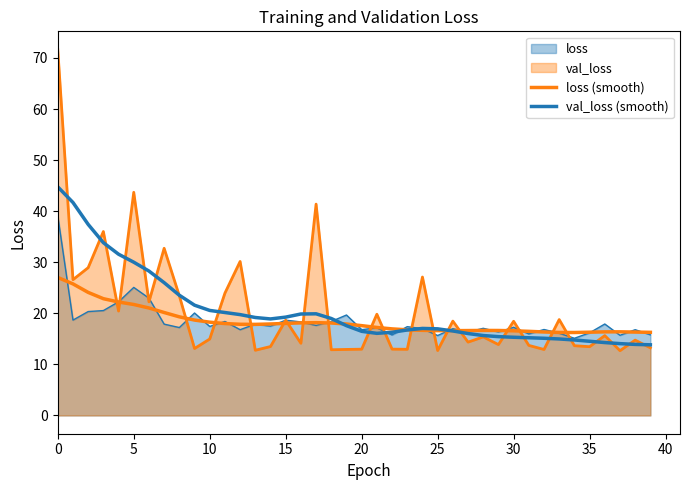

True or false: loss (smooth) and val_loss (smooth) intersect in this chart.

True